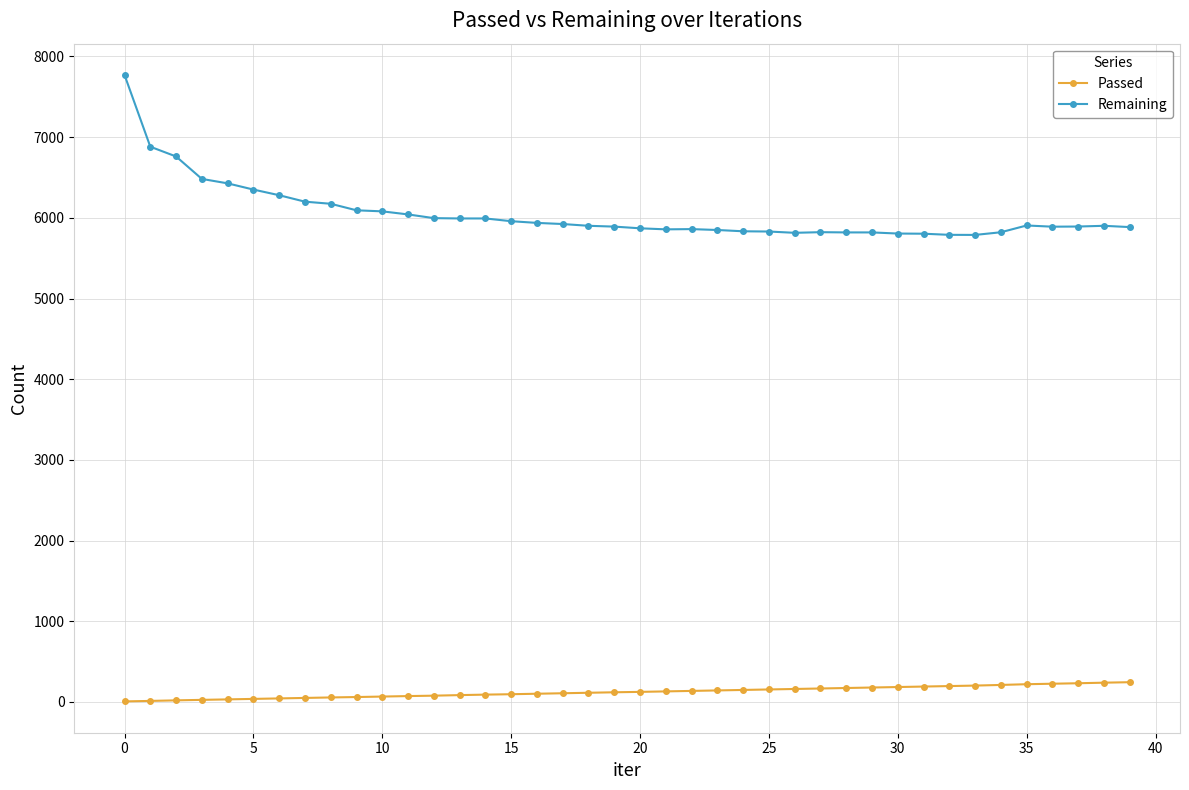

True or false: Remaining and Passed intersect in this chart.

False